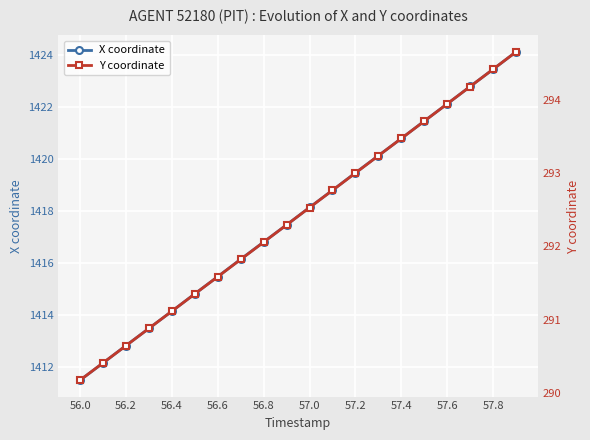

True or false: X coordinate has more than 1 points higher than both neighbors.

False